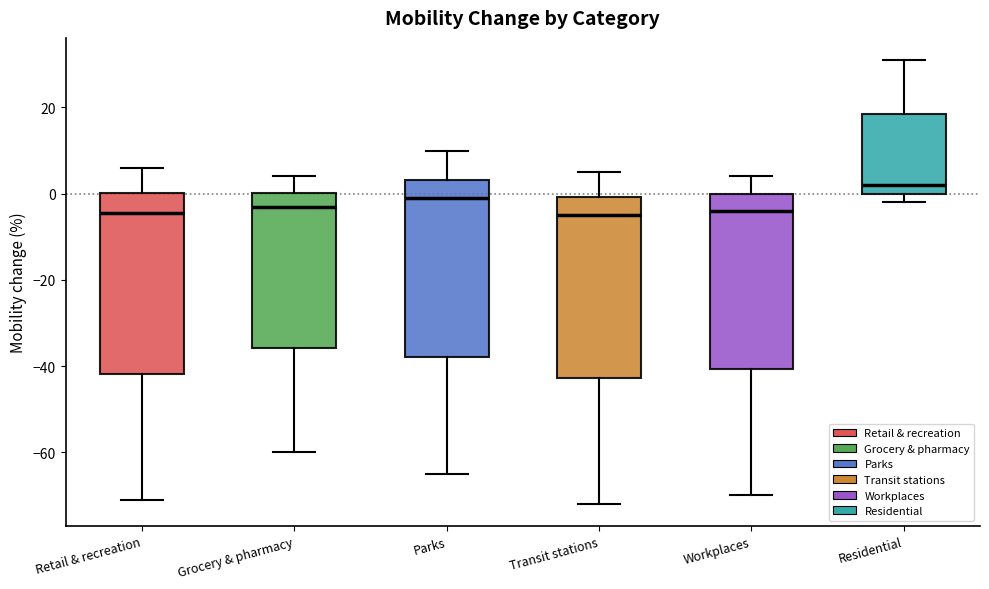

Where is the lower edge of the box for Grocery & pharmacy on the y-axis? The values are not printed on the chart, so give them approximately, as read against the axis.

-36